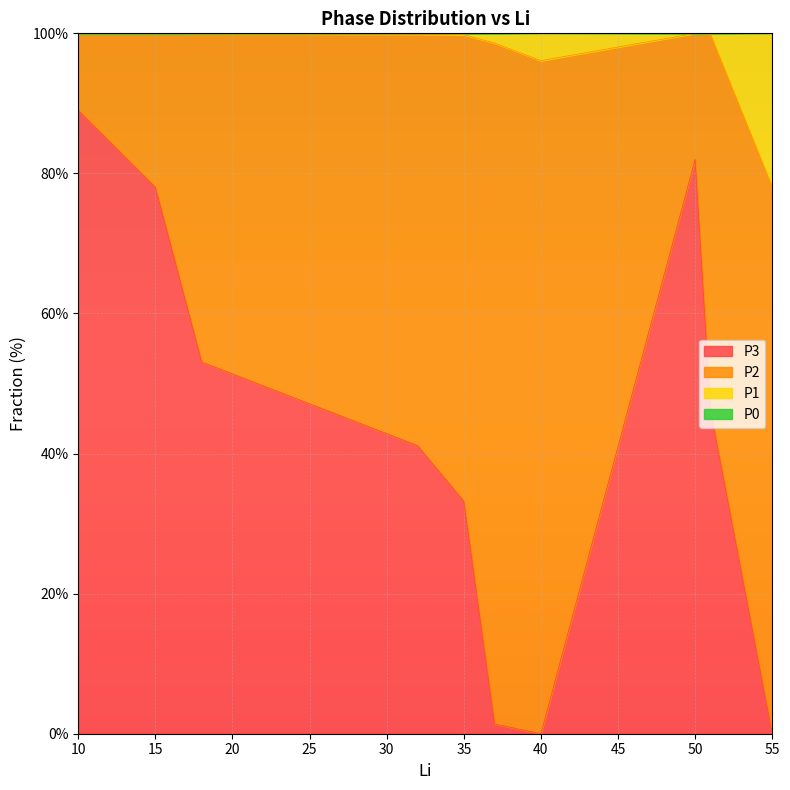

Is it true that P3 equals 0.0 at 55?

True